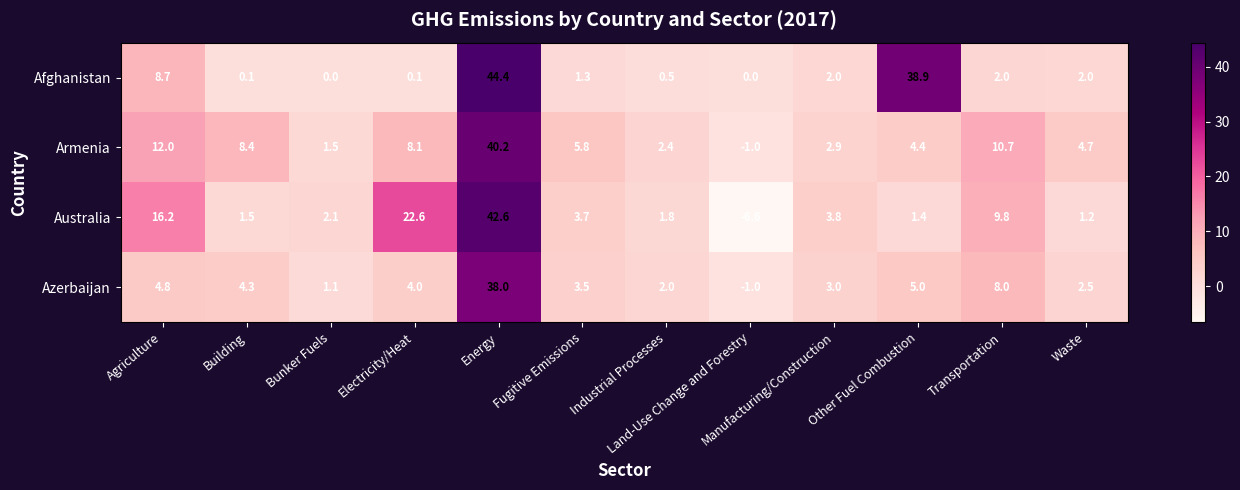

What is the spread (max minus min) of values at Transportation?

8.7